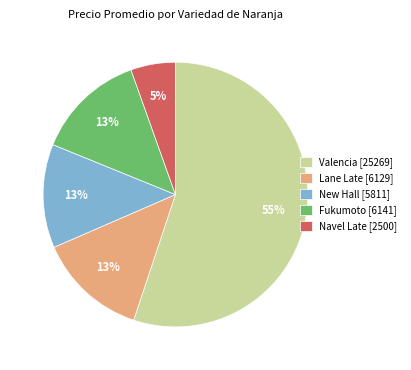

To the nearest percent, what is the average slice percentage?

20%